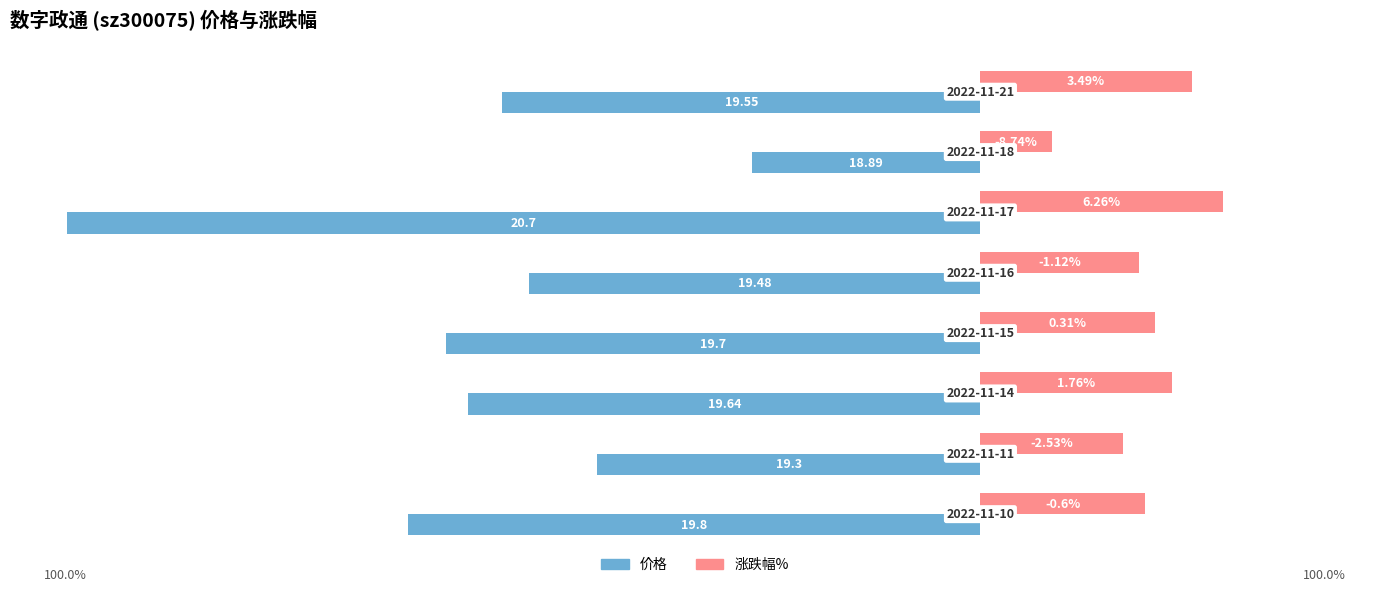

What are all the series names shown in the legend?

价格, 涨跌幅%